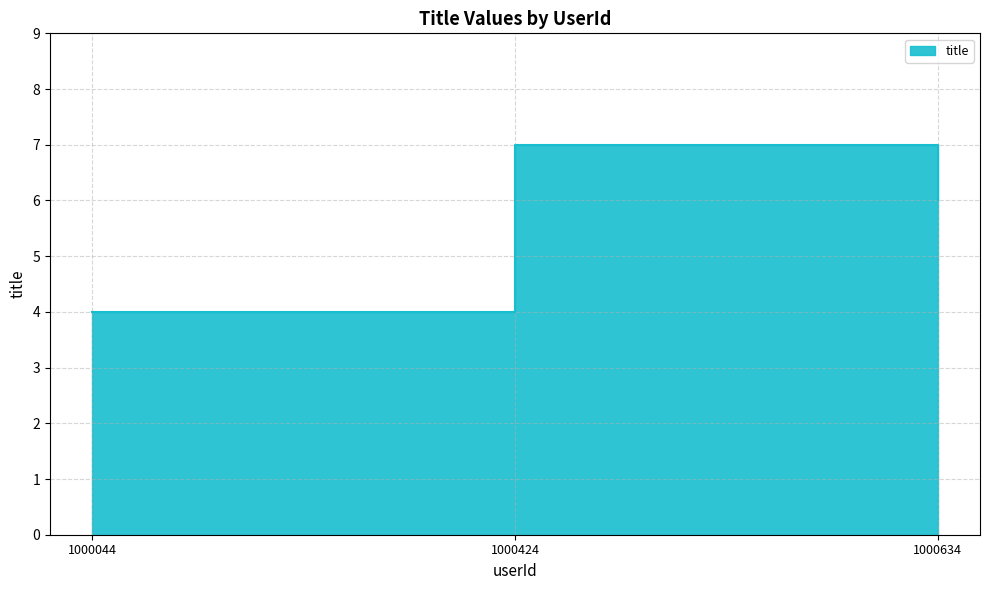

What is the difference between the maximum and minimum values?

3